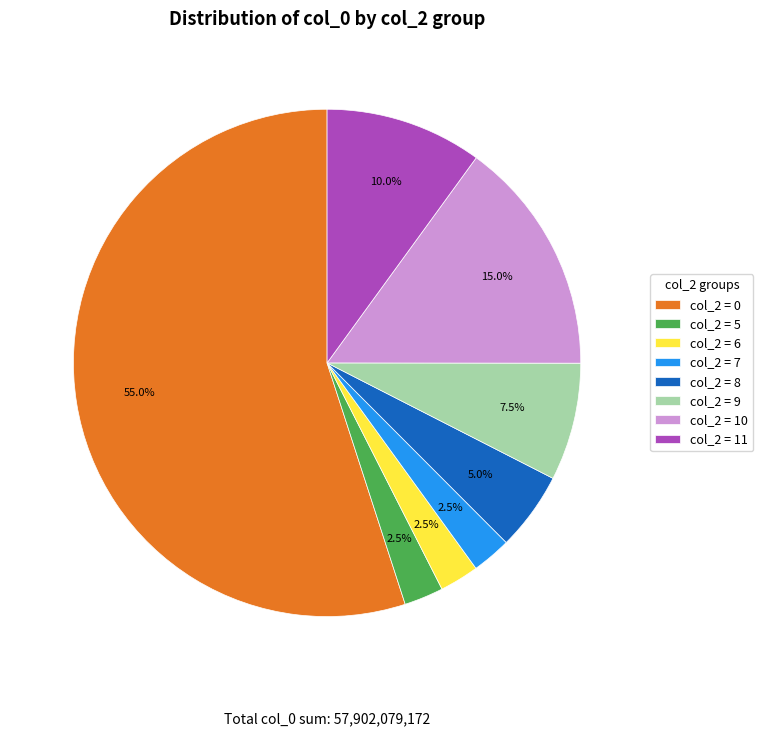

Does col_2 = 8 account for over 50% of the chart?

No